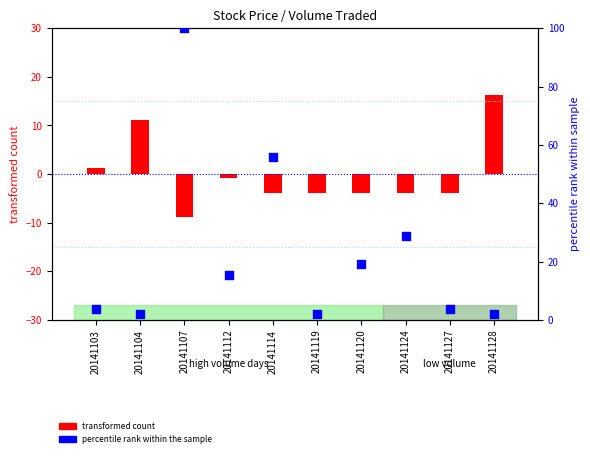

At how many categories does at least one series exceed 81?

1